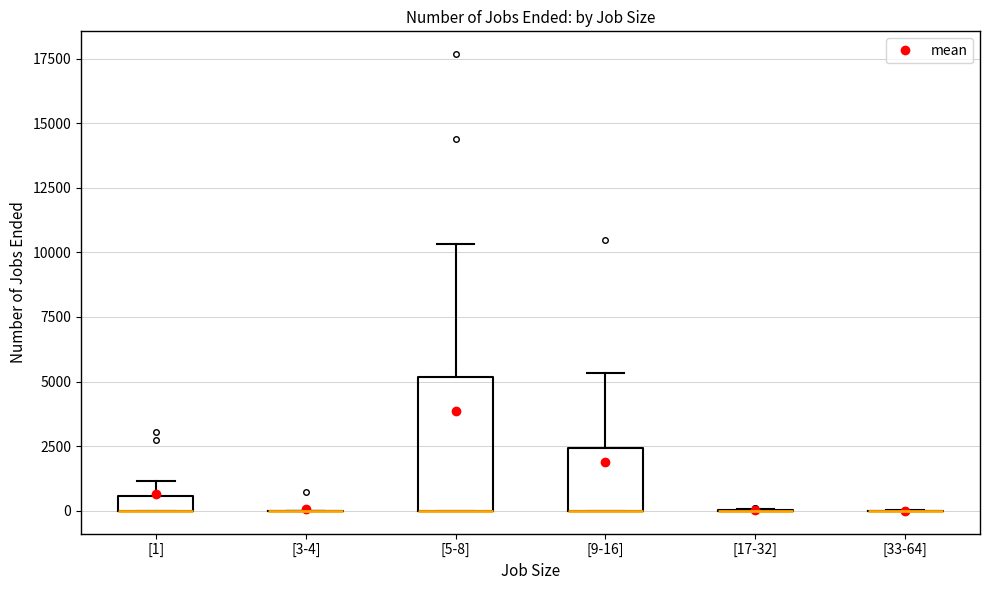

Comparing the boxes themselves (not the whiskers), which one is the tallest?

[5-8]